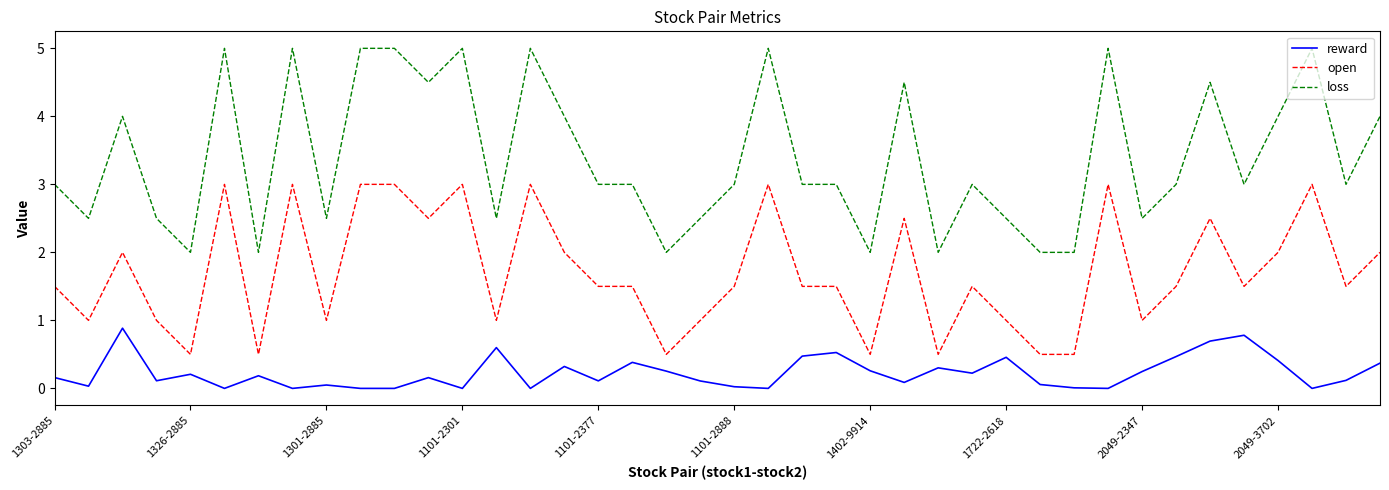

Rank the series by their average value, from lowest to highest.

reward, open, loss